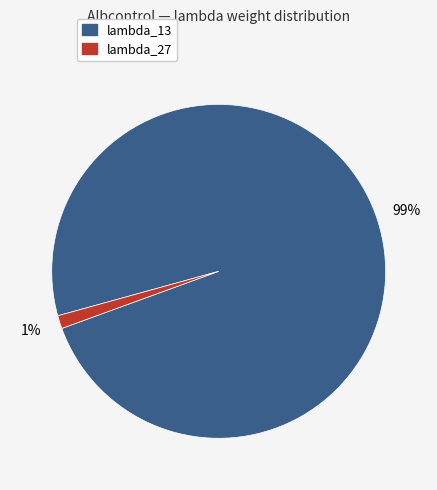

Rank the categories by value from highest to lowest.

lambda_13, lambda_27